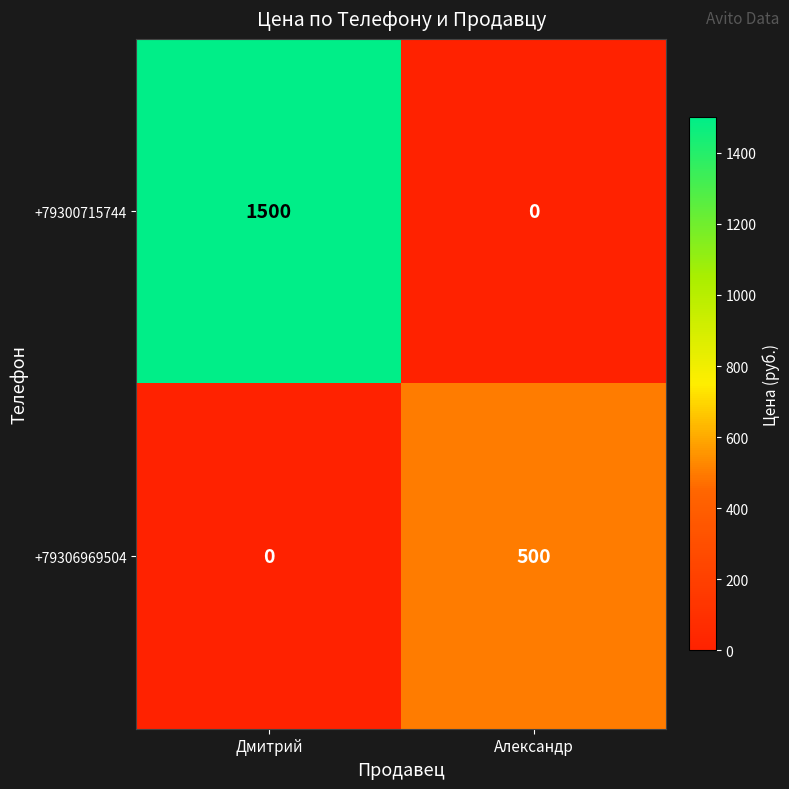

At which category does the chart reach its peak across all series?

Дмитрий